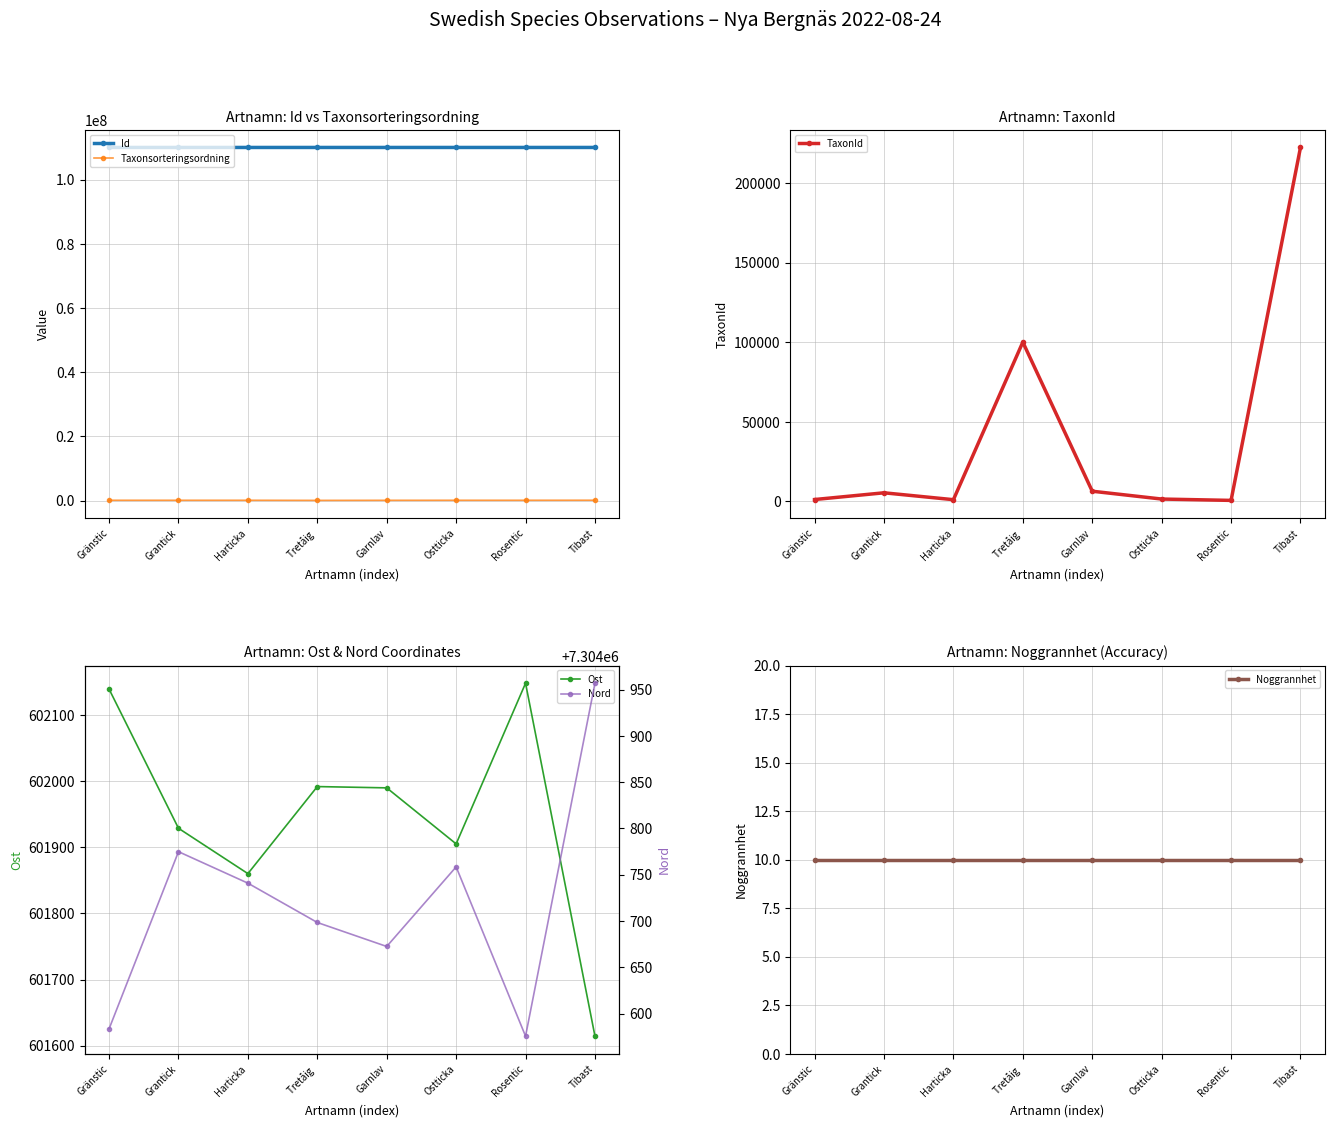

What is the maximum value for Noggrannhet?

10.0